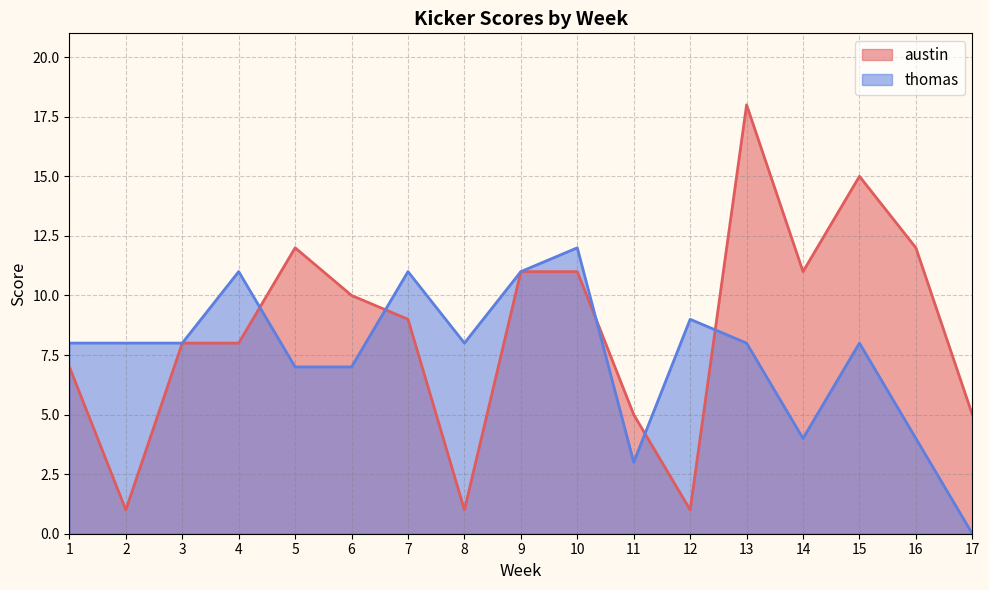

How many data points does each series have?

17